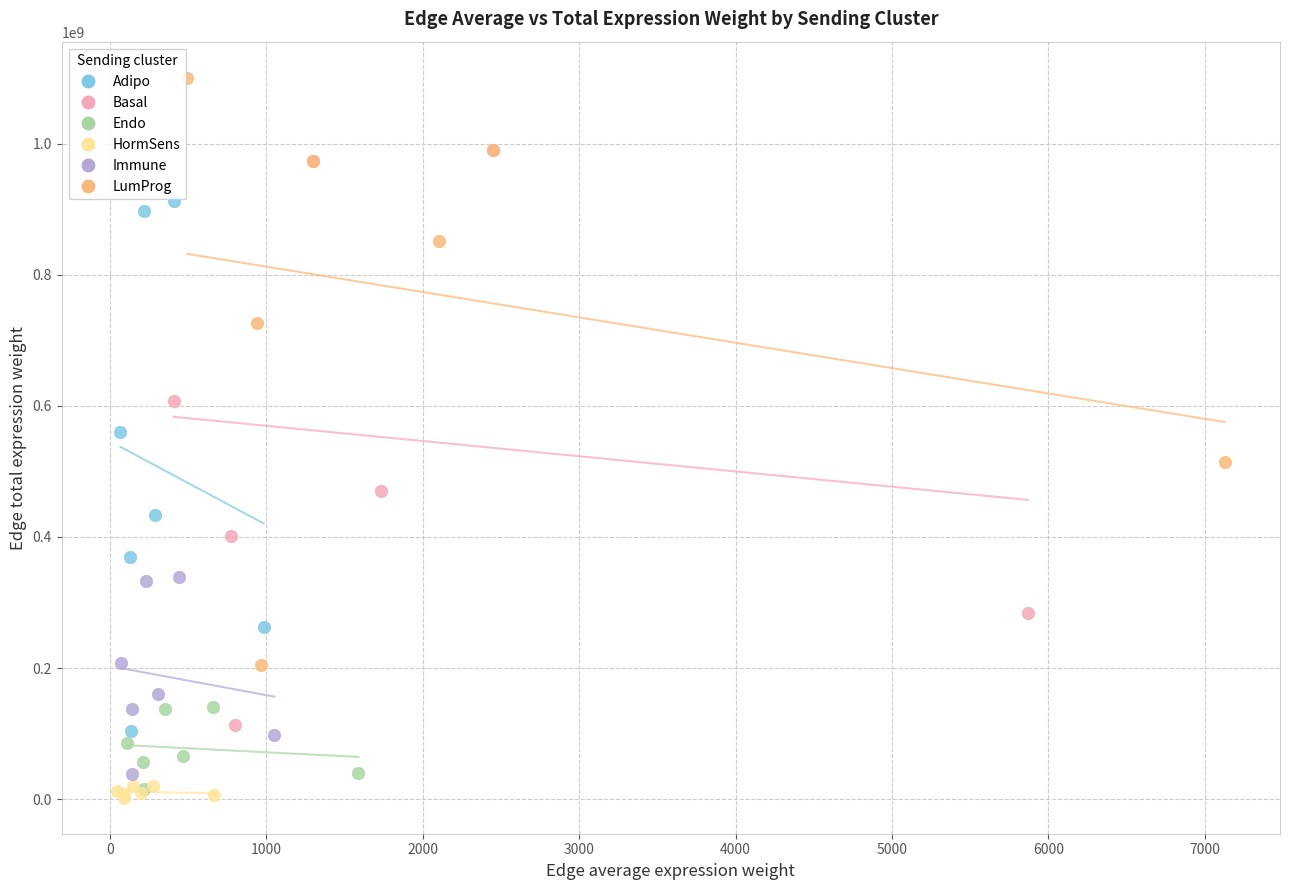

Which series reaches the maximum Y coordinate?

LumProg